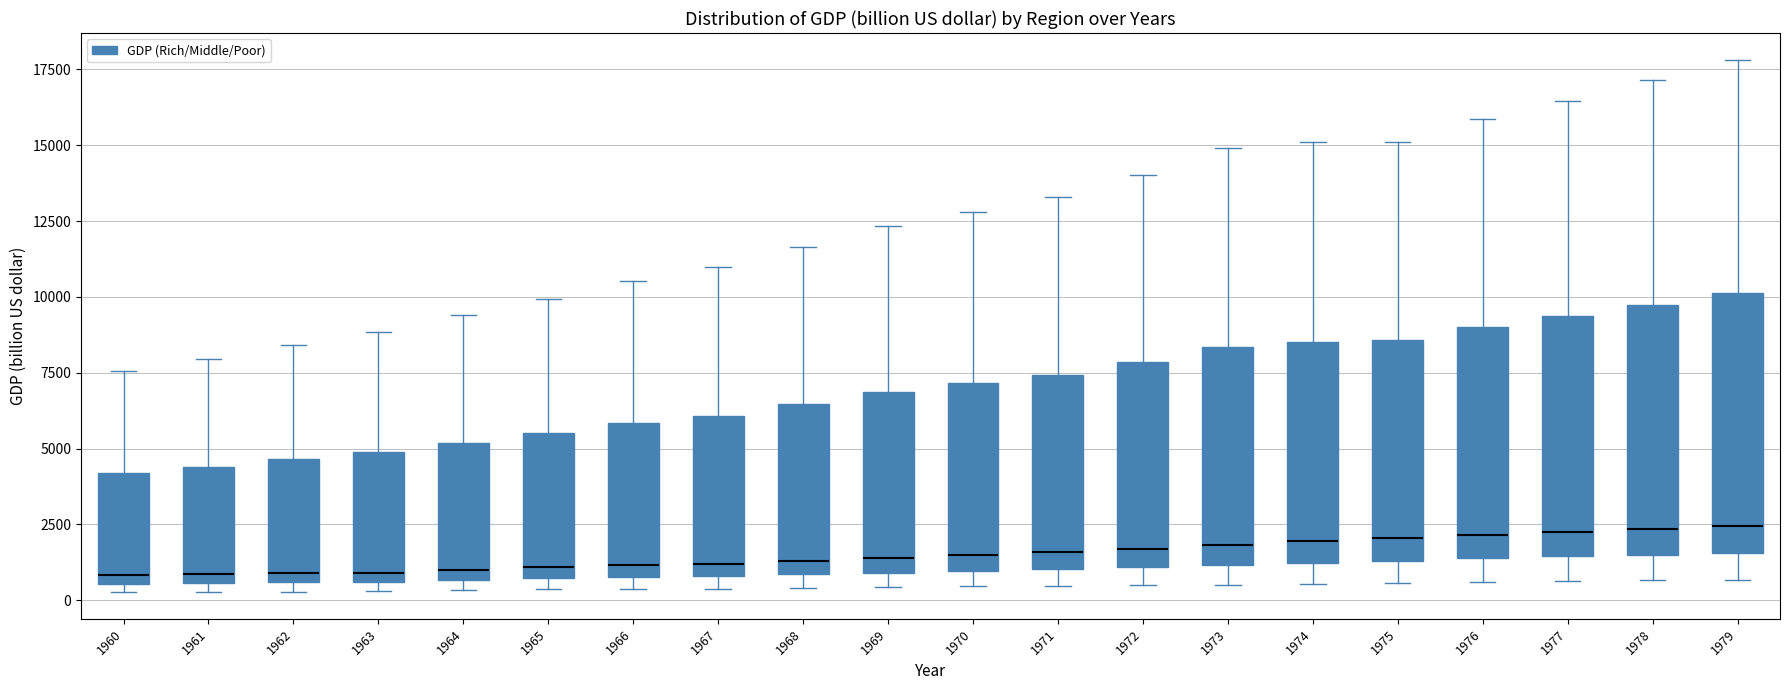

Reading left to right, transcribe this box plot: for each box, give where its median line is, the range the box spans, and where its two whiskers end, as read against the y-axis. The values are not printed on the chart, so give them approximately, as read against the axis.

1960: median 1000, box 500 to 4000, whiskers 500 (just below the box's lower edge) to 7500
1961: median 1000, box 500 to 4500, whiskers 500 (just below the box's lower edge) to 8000
1962: median 1000, box 500 to 4500, whiskers 500 (just below the box's lower edge) to 8500
1963: median 1000, box 500 to 5000, whiskers 500 (just below the box's lower edge) to 9000
1964: median 1000, box 500 to 5000, whiskers 500 (just below the box's lower edge) to 9500
1965: median 1000, box 500 to 5500, whiskers 500 (just below the box's lower edge) to 10000
1966: median 1000 (just above the box's lower edge), box 1000 to 6000, whiskers 500 to 10500
1967: median 1000 (just above the box's lower edge), box 1000 to 6000, whiskers 500 to 11000
1968: median 1500, box 1000 to 6500, whiskers 500 to 11500
1969: median 1500, box 1000 to 7000, whiskers 500 to 12500
1970: median 1500, box 1000 to 7000, whiskers 500 to 13000
1971: median 1500, box 1000 to 7500, whiskers 500 to 13500
1972: median 1500, box 1000 to 8000, whiskers 500 to 14000
1973: median 2000, box 1000 to 8500, whiskers 500 to 15000
1974: median 2000, box 1000 to 8500, whiskers 500 to 15000
1975: median 2000, box 1500 to 8500, whiskers 500 to 15000
1976: median 2000, box 1500 to 9000, whiskers 500 to 16000
1977: median 2500, box 1500 to 9500, whiskers 500 to 16500
1978: median 2500, box 1500 to 9500, whiskers 500 to 17000
1979: median 2500, box 1500 to 10000, whiskers 500 to 18000